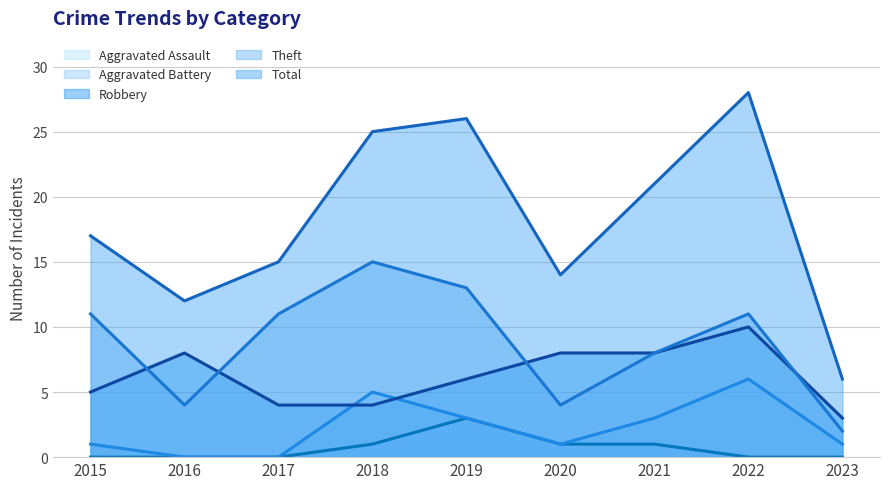

Is the value of Robbery (trend) at 2021 greater than the value of Theft (trend) at 2017?

No